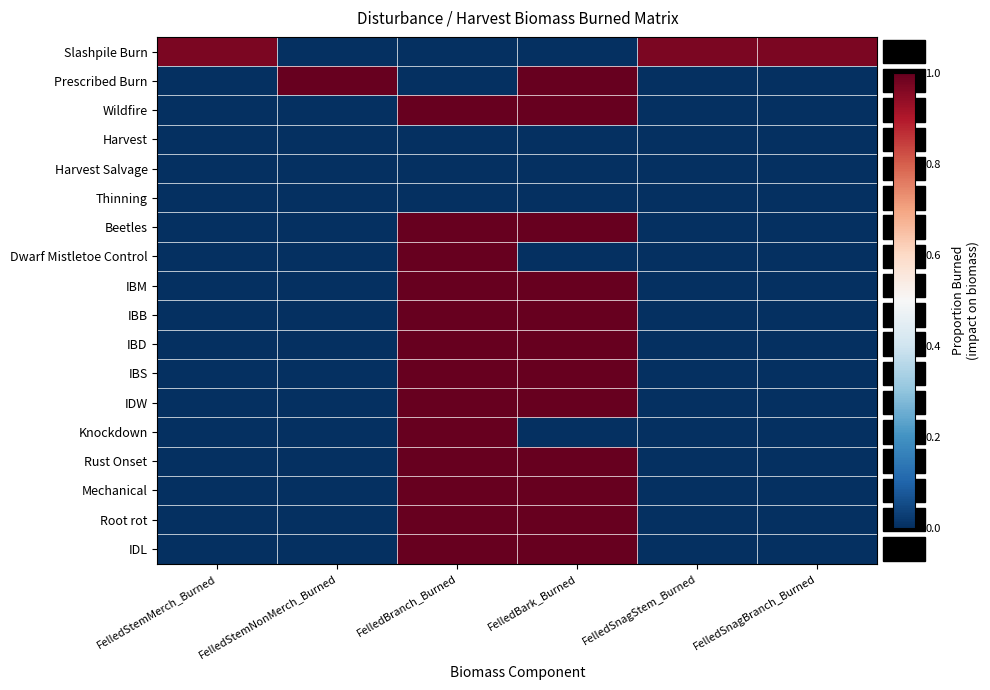

At which category is the sum across all series the highest?

FelledBranch_Burned